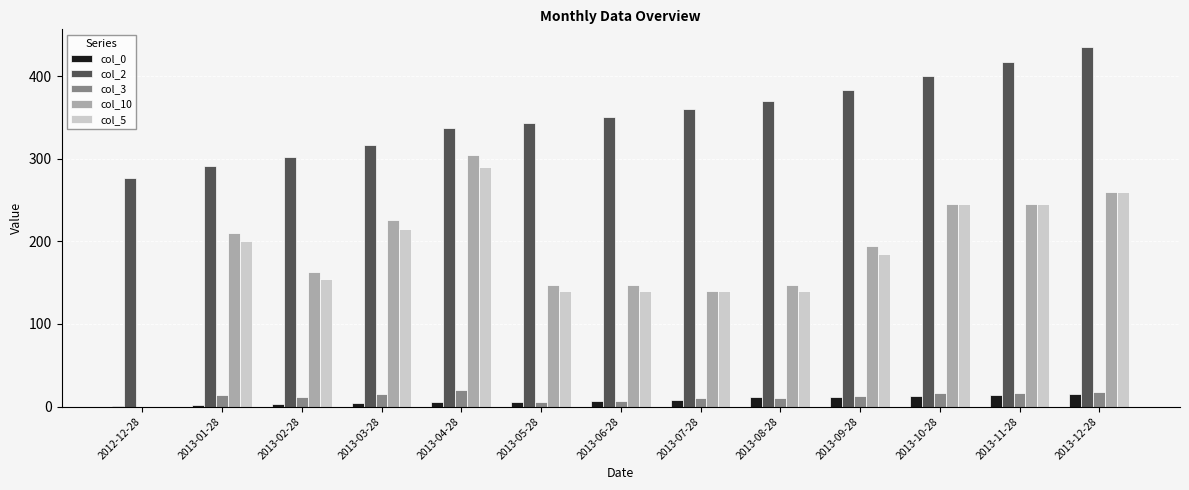

Is it true that col_10 equals 245.0 at 2013-11-28?

True